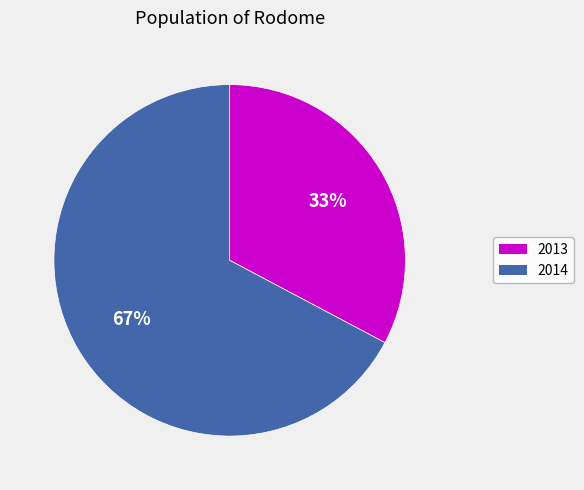

To the nearest percent, what is the difference between the 2014 and 2013 slice percentages?

34%